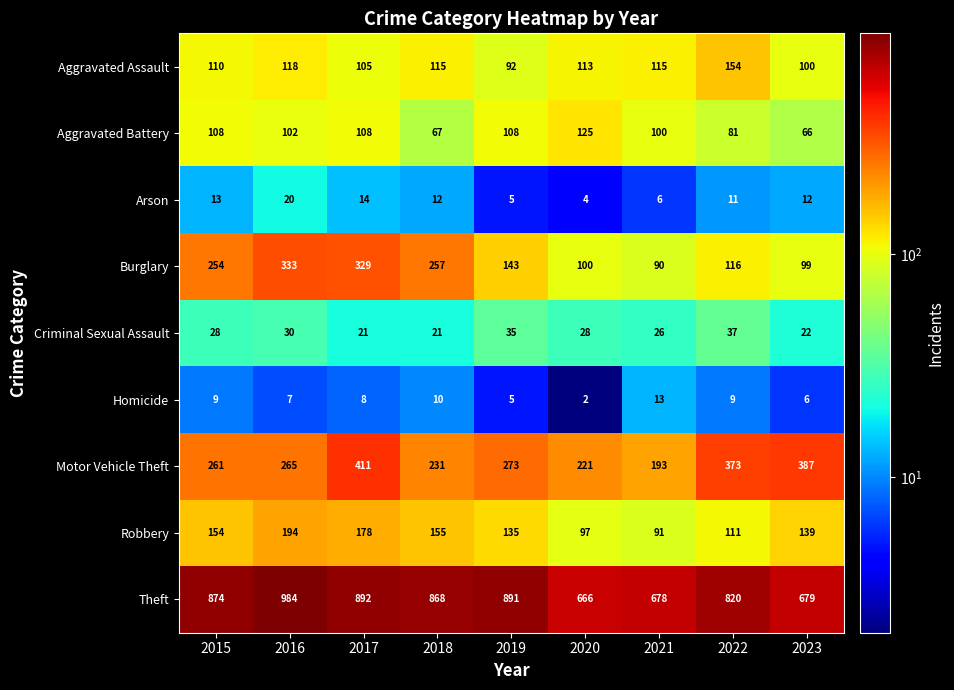

True or false: Aggravated Battery has a value of 119 at 2022.

False